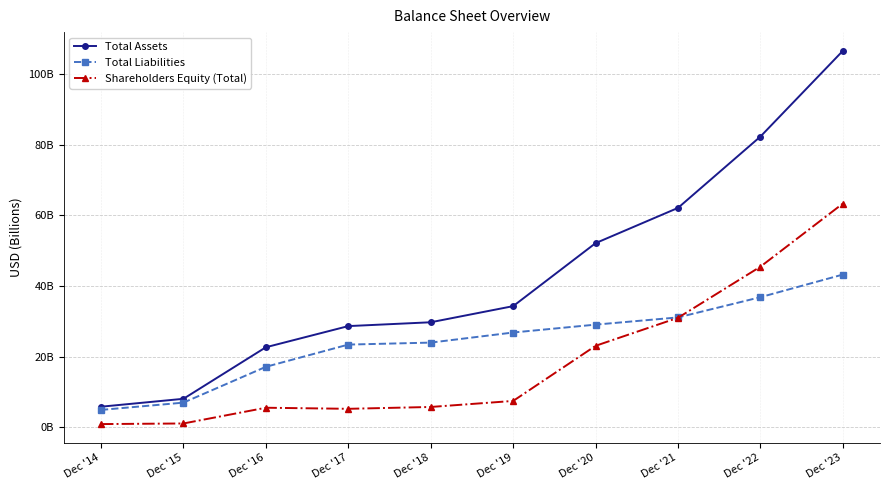

How many interior local peaks does the Shareholders Equity (Total) series have?

1